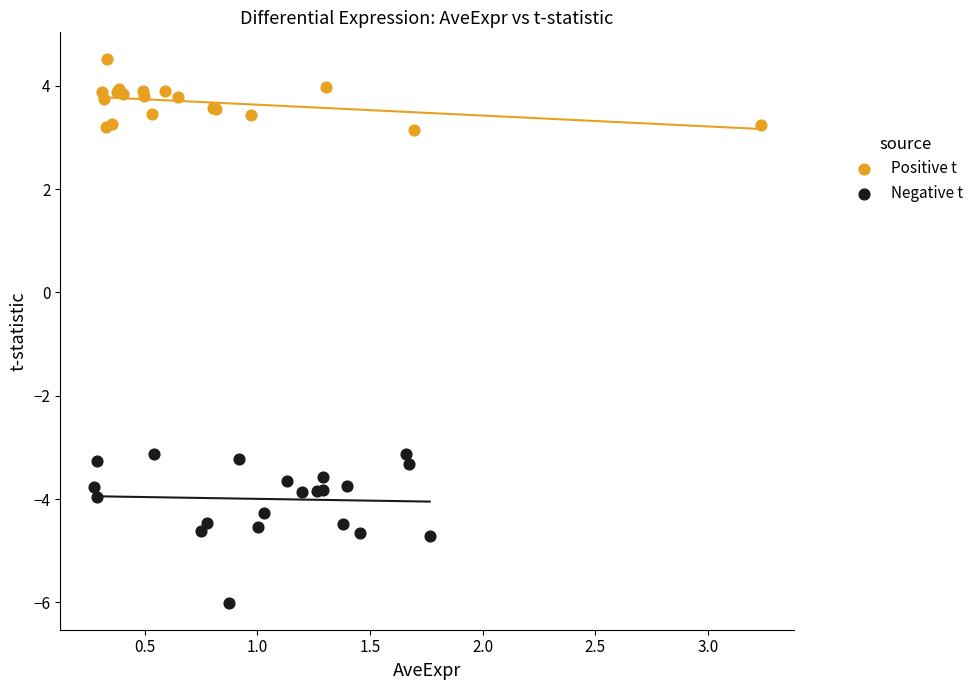

What are all the series names shown in the legend?

Positive t, Negative t